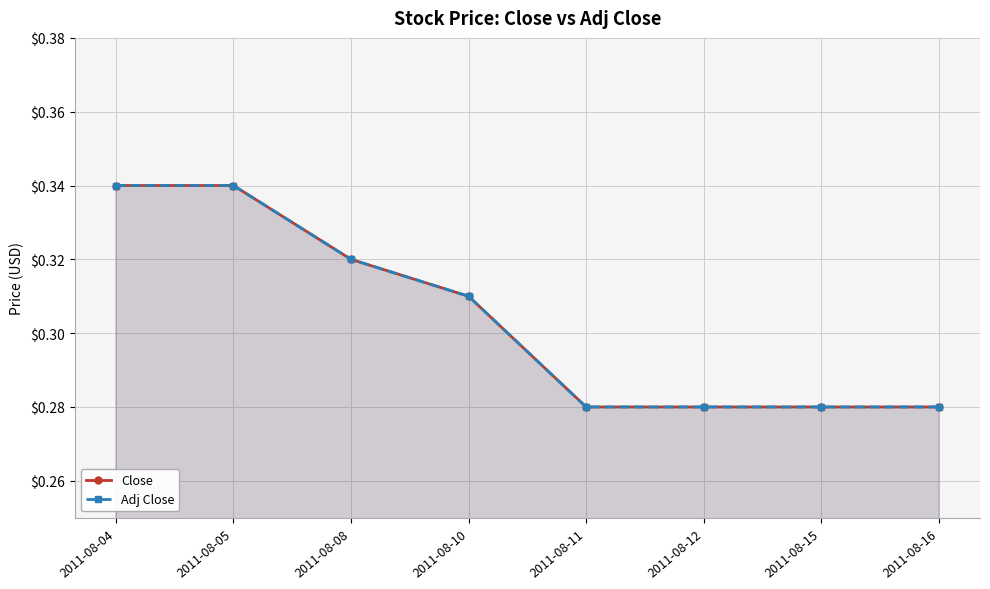

Reading right to left, extract all data points from this chart.

Close: 2011-08-16=0.3	2011-08-15=0.3	2011-08-12=0.3	2011-08-11=0.3	2011-08-10=0.3	2011-08-08=0.3	2011-08-05=0.3	2011-08-04=0.3
Adj Close: 2011-08-16=0.3	2011-08-15=0.3	2011-08-12=0.3	2011-08-11=0.3	2011-08-10=0.3	2011-08-08=0.3	2011-08-05=0.3	2011-08-04=0.3